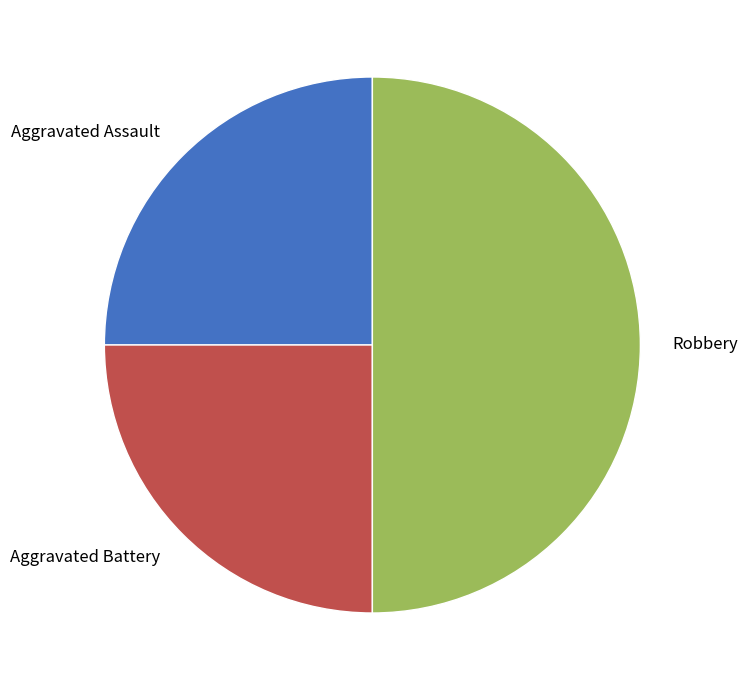

Which slice is the largest?

Robbery